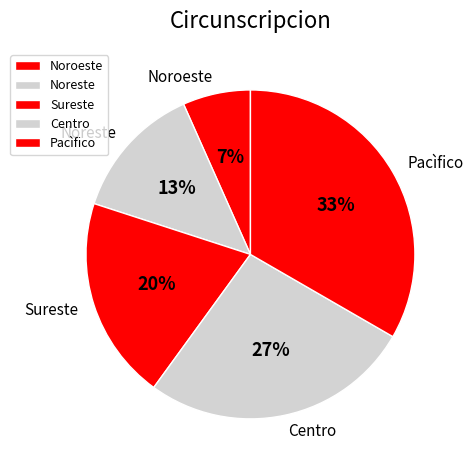

Approximately how many times larger is the value at Noroeste compared to Noreste?

0.5